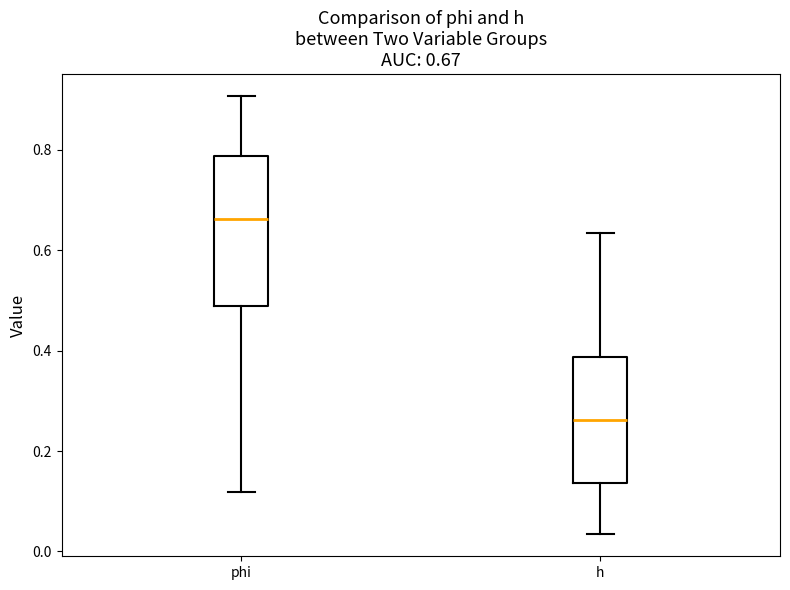

Which box is the tallest, from its lower edge to its upper edge?

phi